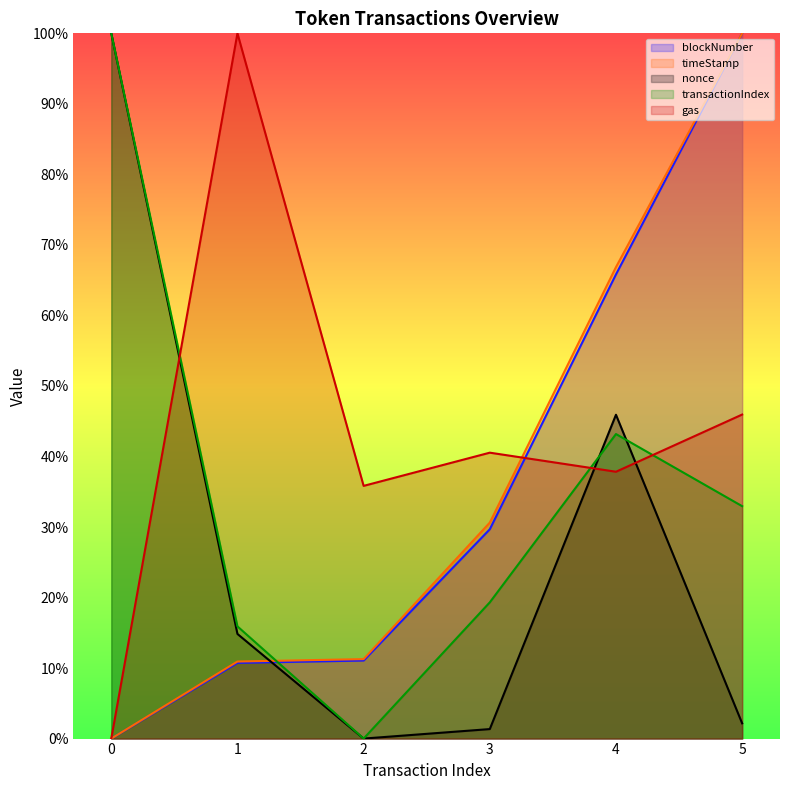

Rank the series at 1 from lowest to highest value.

blockNumber, timeStamp, nonce, transactionIndex, gas